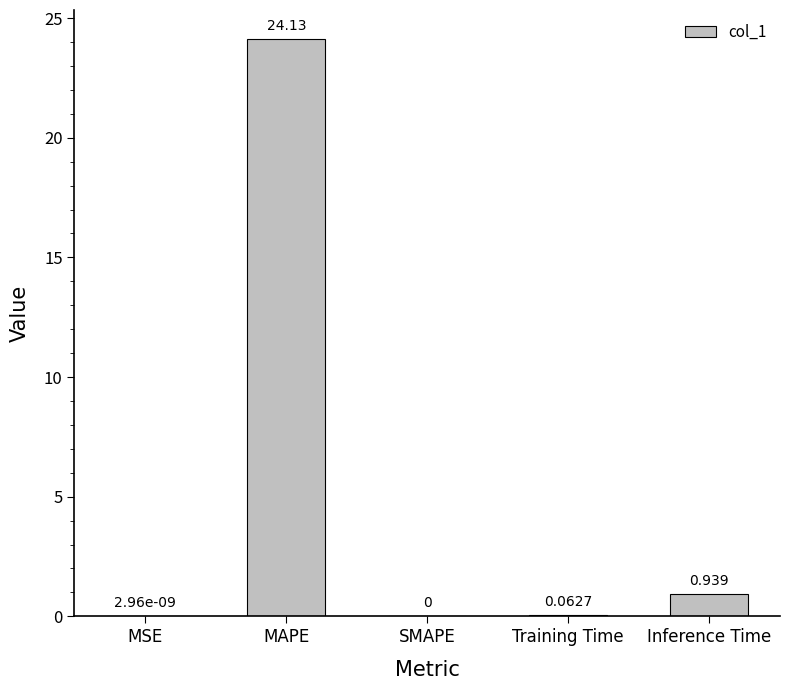

Which category has the highest value across all series?

MAPE